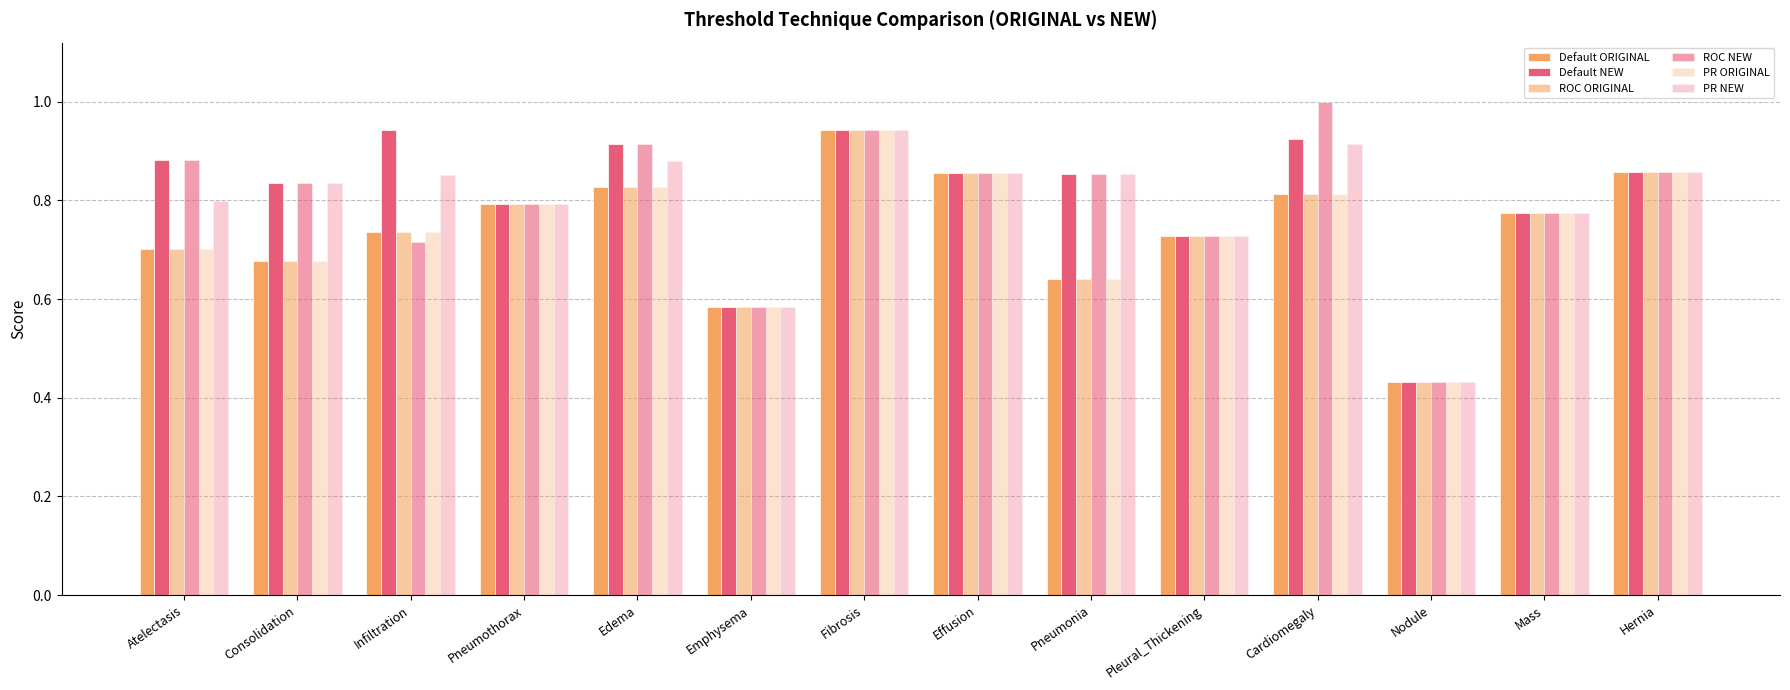

Is the value of ROC NEW at Consolidation greater than the value of PR ORIGINAL at Atelectasis?

Yes